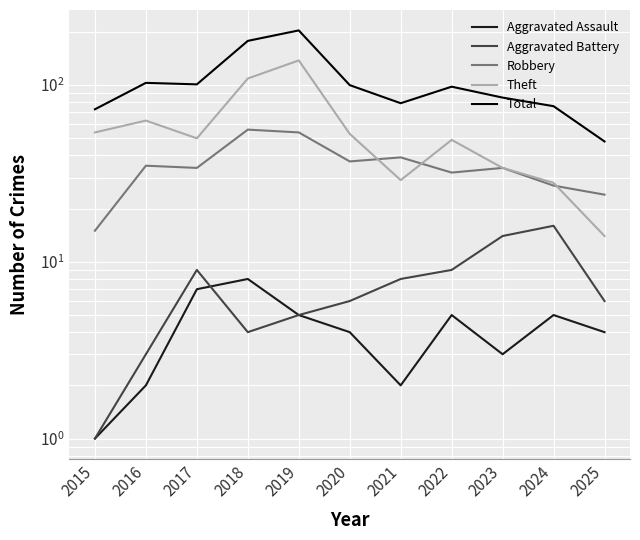

What are all the series names shown in the legend?

Aggravated Assault, Aggravated Battery, Robbery, Theft, Total